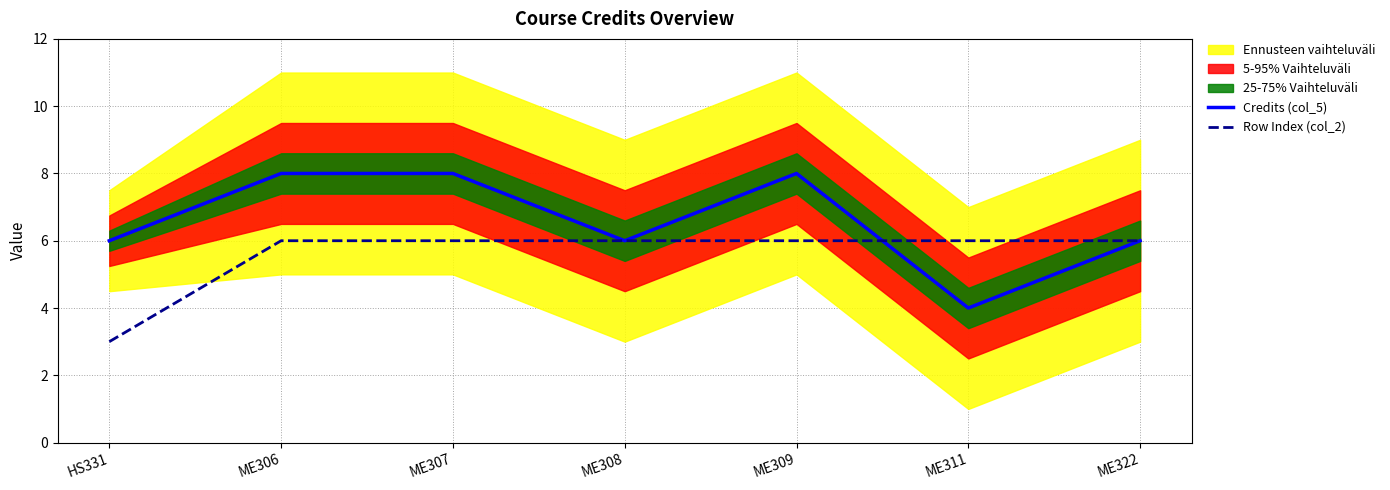

At which label does Row Index (col_2) reach its minimum?

HS331